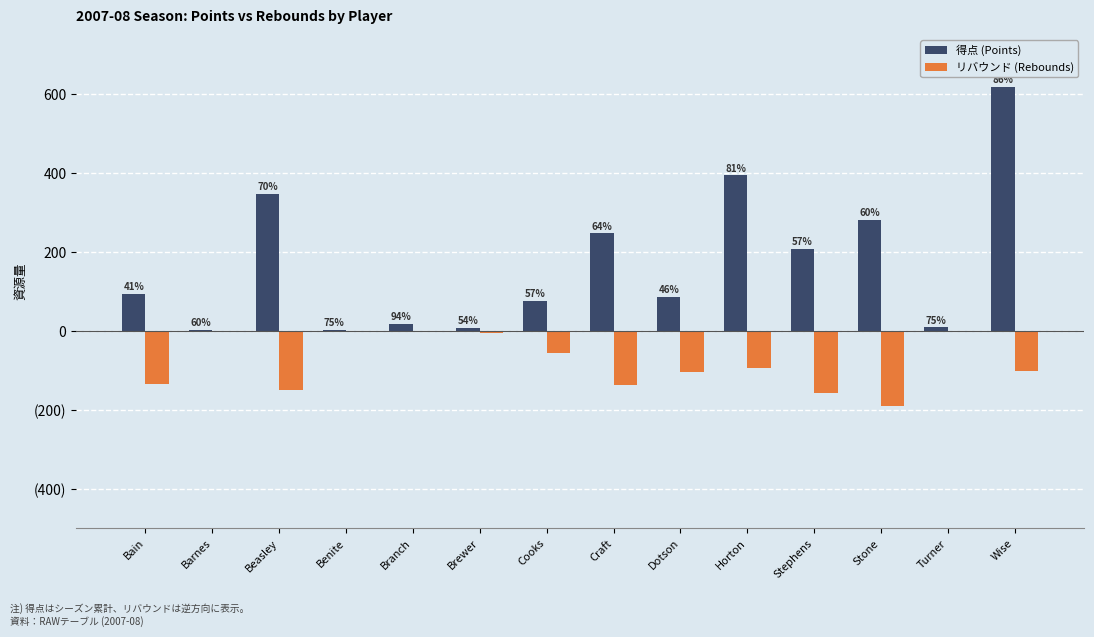

At which label does リバウンド (Rebounds) reach its peak?

Benite